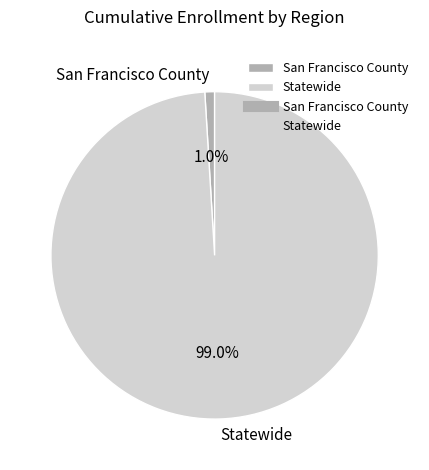

What is the smallest slice in the pie chart?

San Francisco County